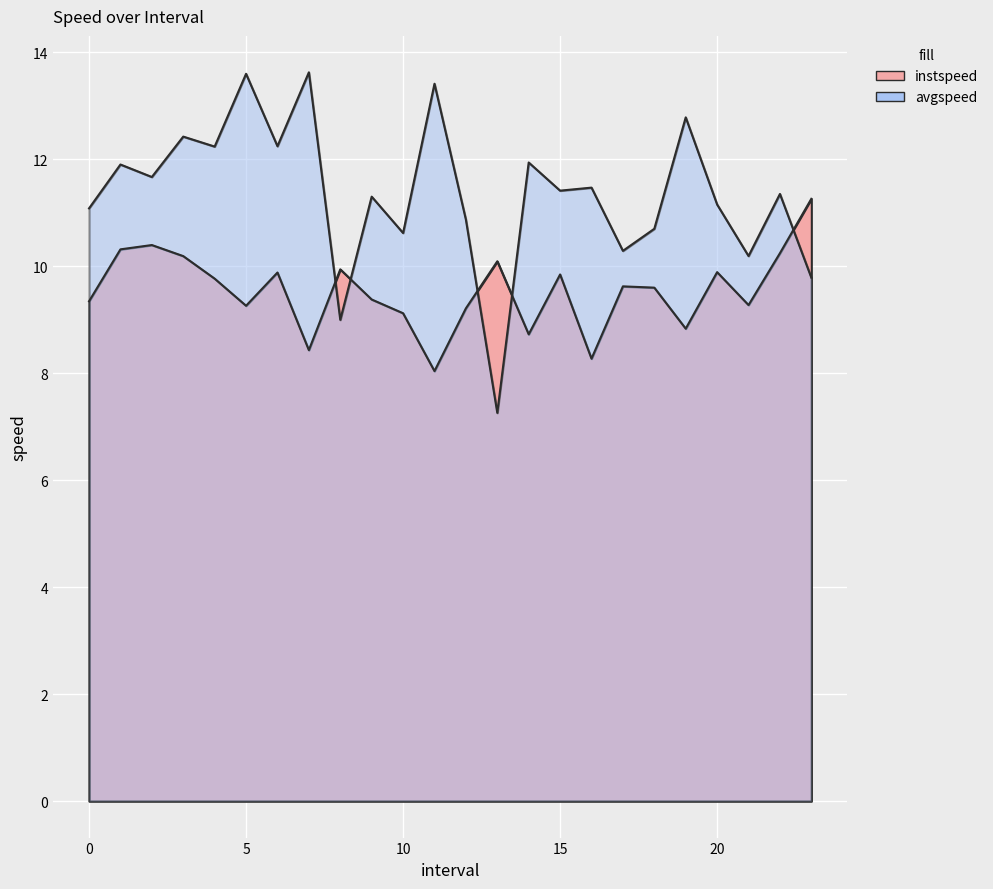

Rank the series by their average value, from highest to lowest.

avgspeed, instspeed